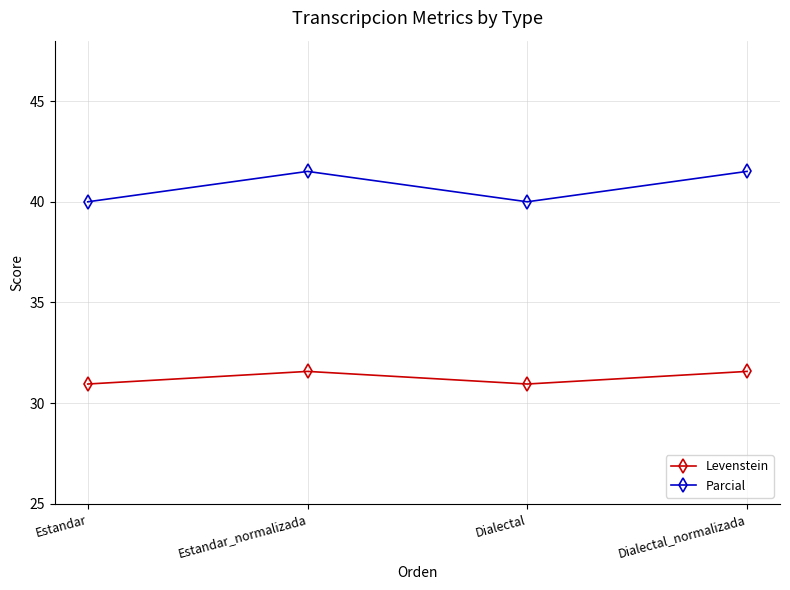

Which series has the largest total across all categories?

Parcial